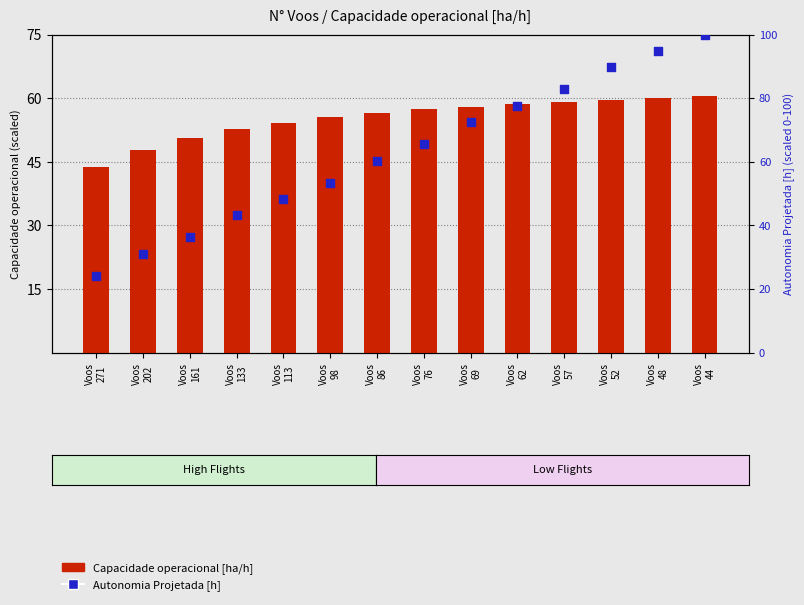

Which series has the largest total across all categories?

Autonomia Projetada [h]